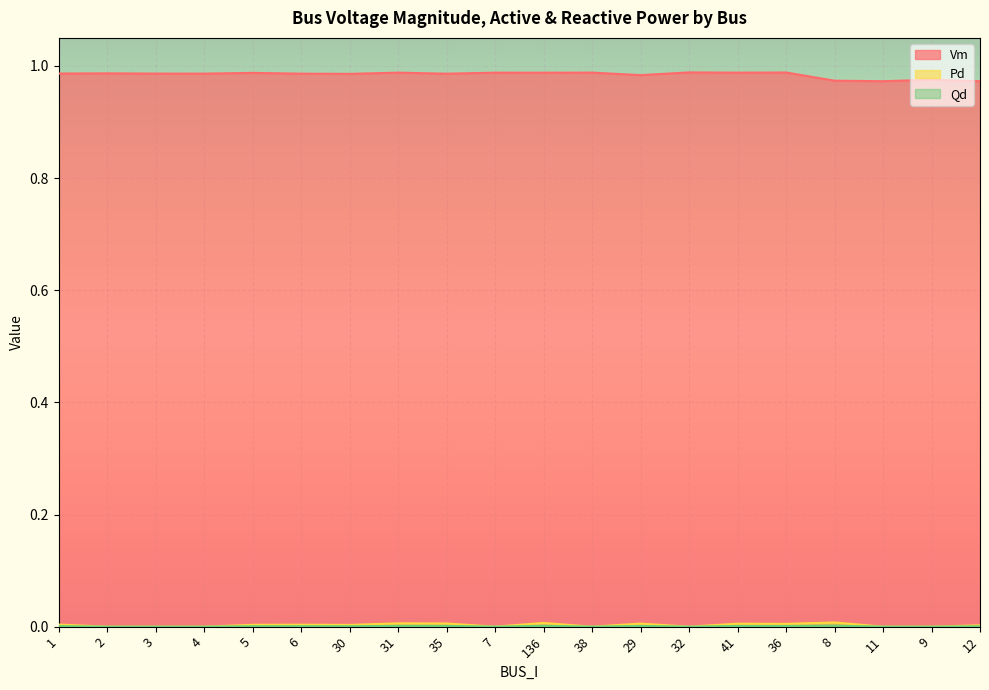

Reading right to left, extract all data points from this chart.

Vm: 12=1.0	9=1.0	11=1.0	8=1.0	36=1.0	41=1.0	32=1.0	29=1.0	38=1.0	136=1.0	7=1.0	35=1.0	31=1.0	30=1.0	6=1.0	5=1.0	4=1.0	3=1.0	2=1.0	1=1.0
Pd: 12=0.0	9=0.0	11=0.0	8=0.0	36=0.0	41=0.0	32=0.0	29=0.0	38=0.0	136=0.0	7=0.0	35=0.0	31=0.0	30=0.0	6=0.0	5=0.0	4=0.0	3=0.0	2=0.0	1=0.0
Qd: 12=0.0	9=0.0	11=0.0	8=0.0	36=0.0	41=0.0	32=0.0	29=0.0	38=0.0	136=0.0	7=0.0	35=0.0	31=0.0	30=0.0	6=0.0	5=0.0	4=0.0	3=0.0	2=0.0	1=0.0